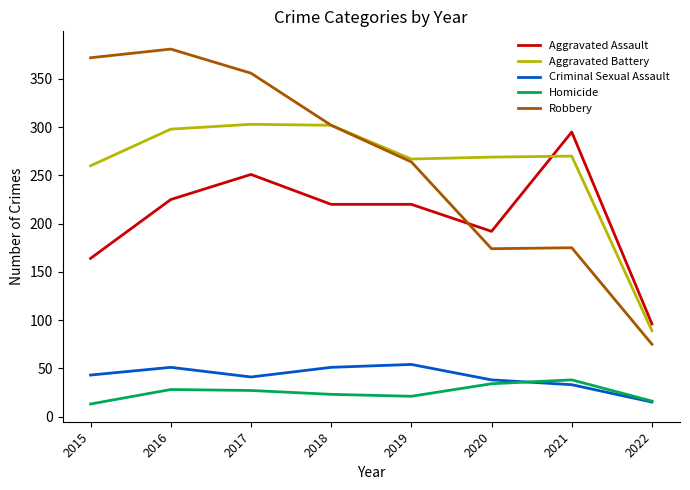

True or false: Homicide has more than 2 interior local peaks.

False